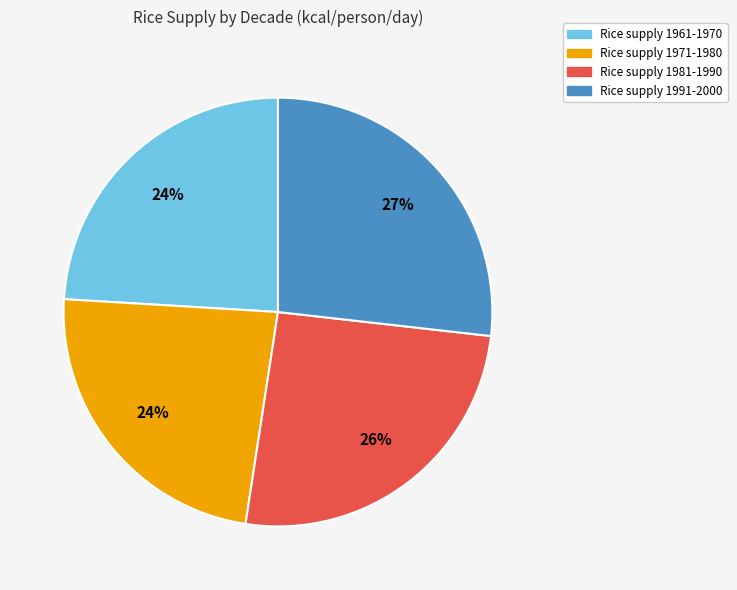

Is there a majority slice in this chart?

No